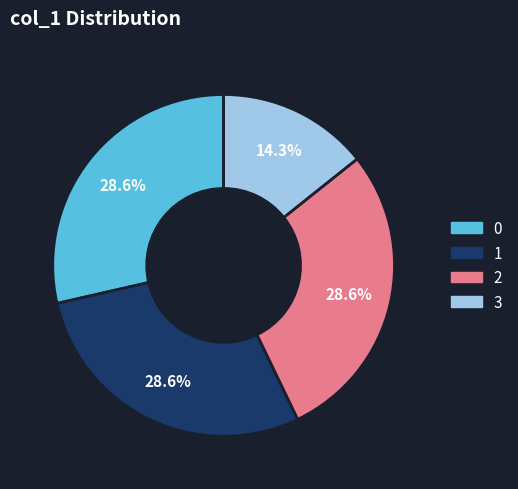

How many segments does this pie chart have?

4